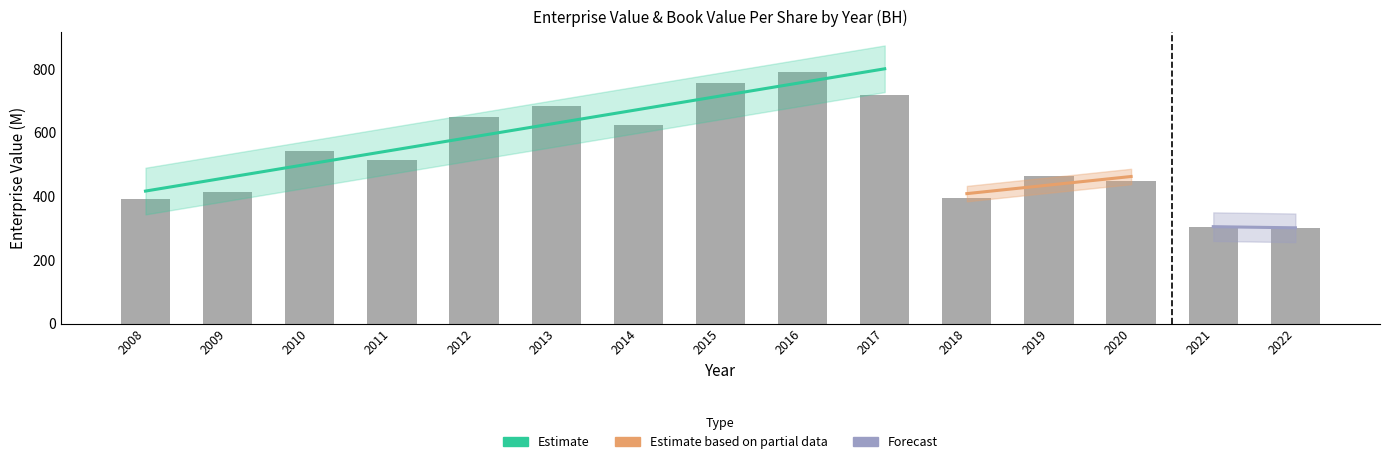

True or false: the data shows 788.0 at 2020.

False